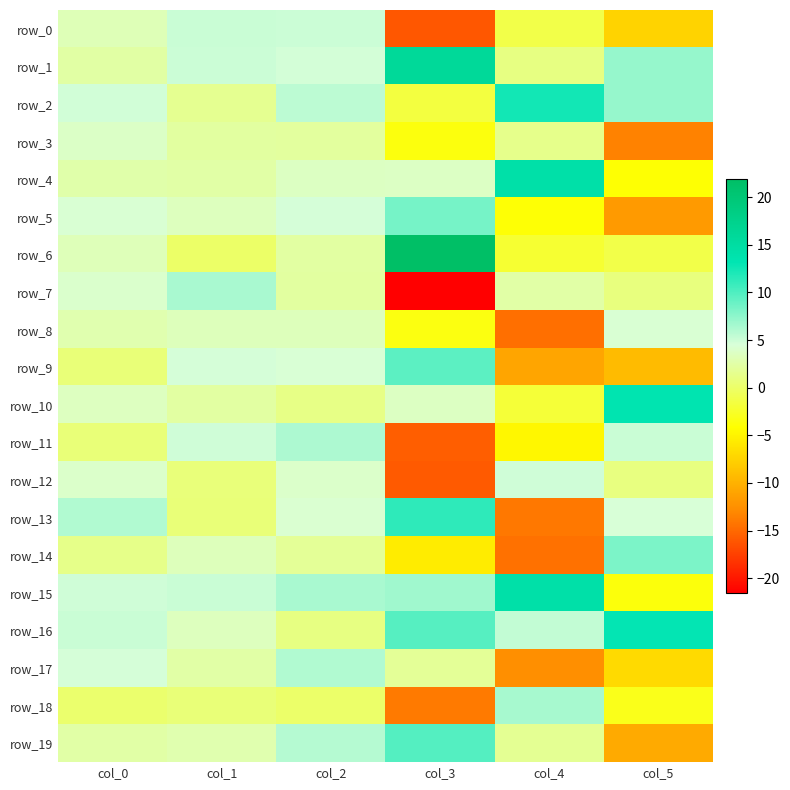

List the series in order of their peak value, lowest first.

row_3, row_8, row_12, row_0, row_17, row_11, row_7, row_18, row_14, row_5, row_9, row_19, row_13, row_2, row_16, row_10, row_15, row_4, row_1, row_6